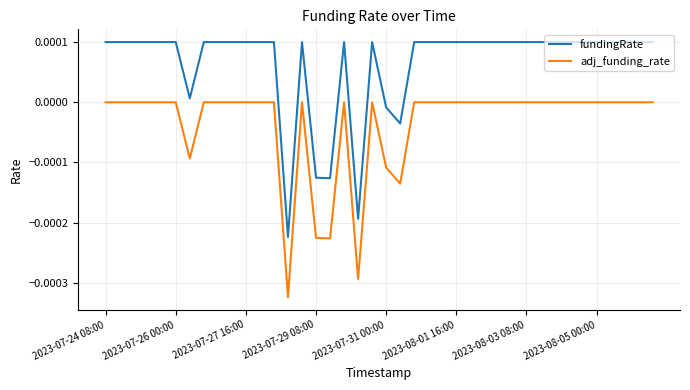

True or false: adj_funding_rate and fundingRate cross at least once.

False